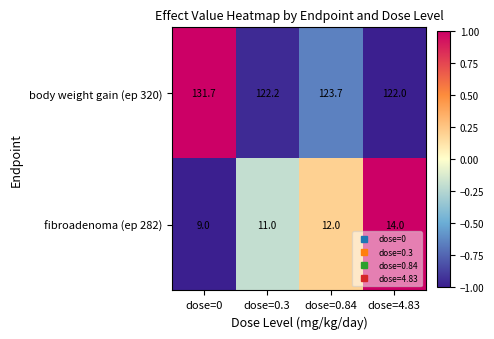

Reading right to left, what are all the values shown in this chart?

body weight gain (ep 320): 122.0	123.7	122.2	131.7
fibroadenoma (ep 282): 14.0	12.0	11.0	9.0